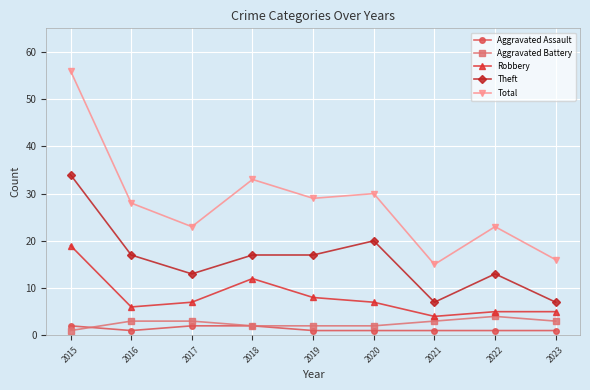

Does the chart display data point markers on the line(s)?

Yes